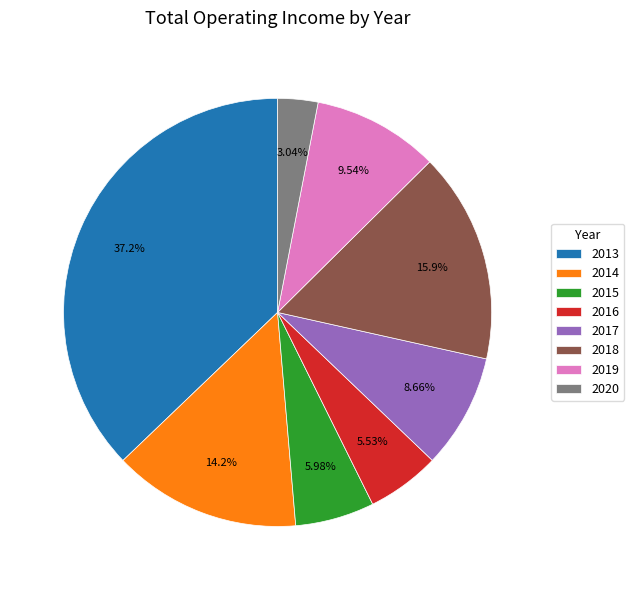

How many segments does this pie chart have?

8